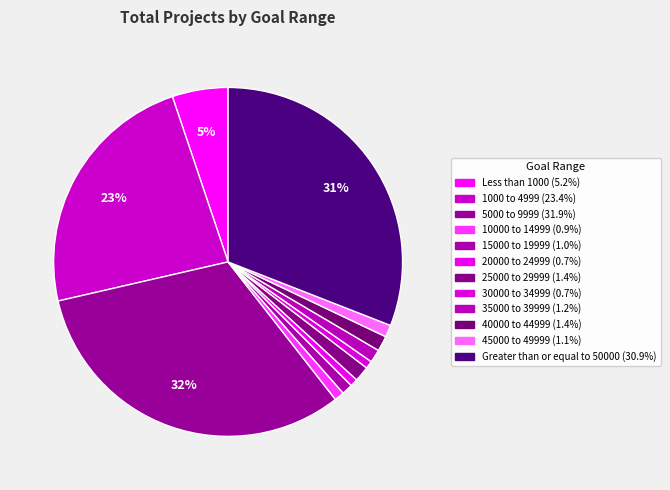

What is the total percentage of 1000 to 4999 and 20000 to 24999?

24.1%